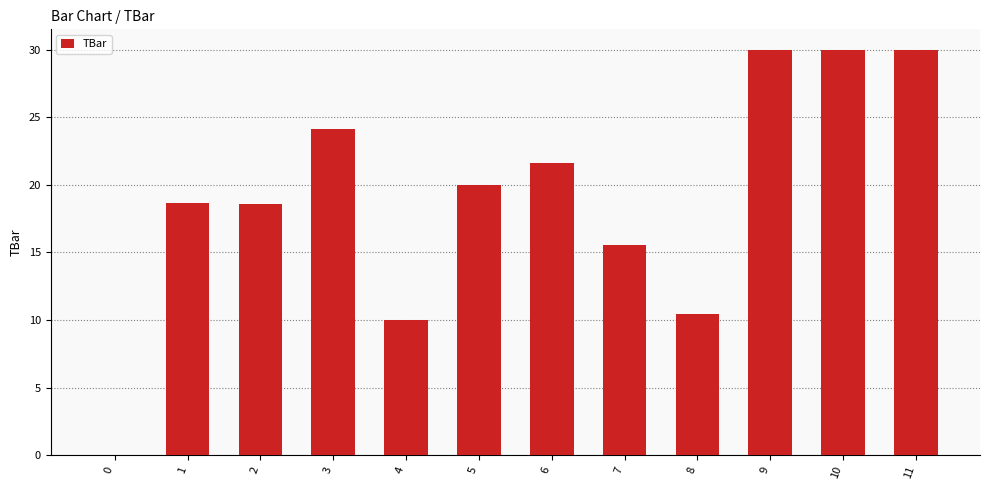

What is the sum of the values at 11 and 2?

48.6